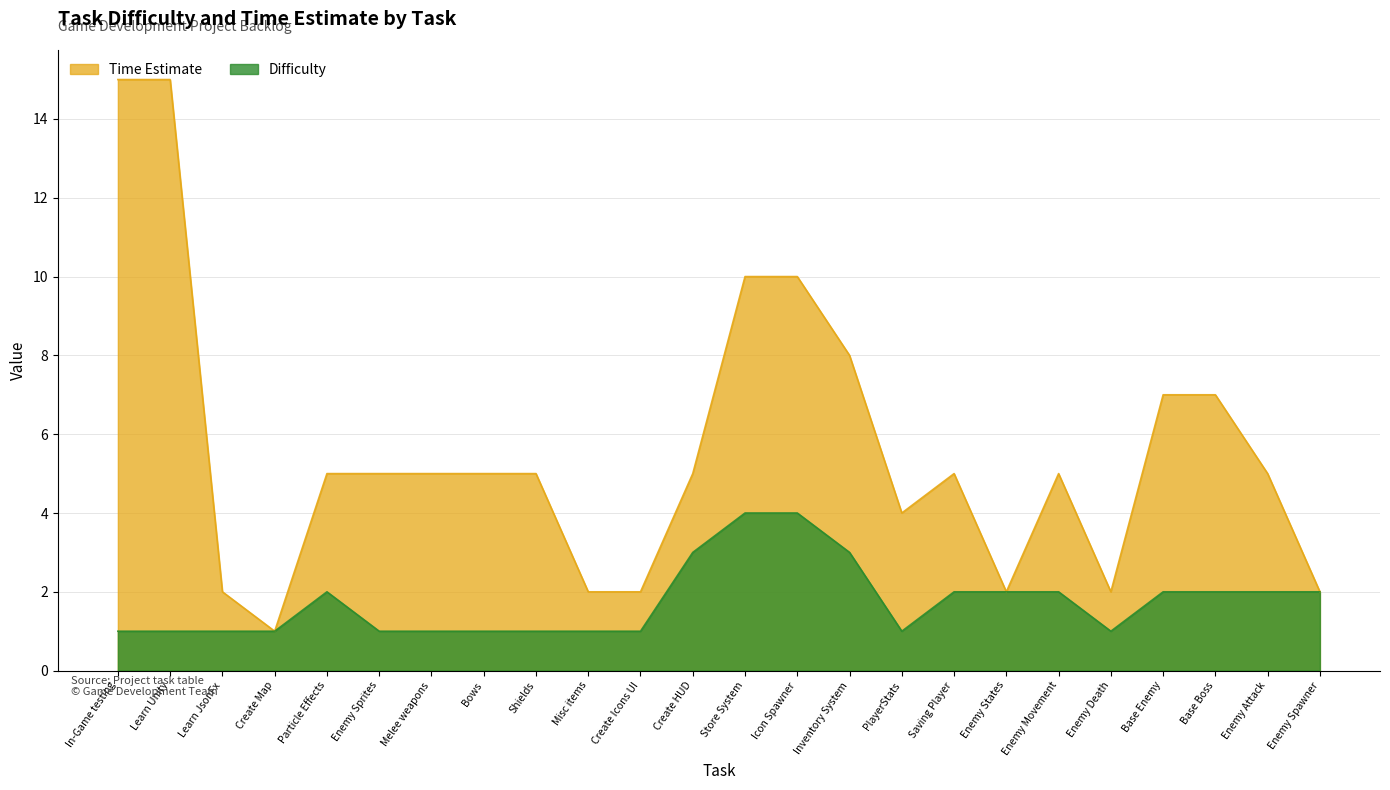

Reading left to right, what are all the values shown in this chart?

Difficulty: 1	1	1	1	2	1	1	1	1	1	1	3	4	4	3	1	2	2	2	1	2	2	2	2
Time Estimate: 15	15	2	1	5	5	5	5	5	2	2	5	10	10	8	4	5	2	5	2	7	7	5	2